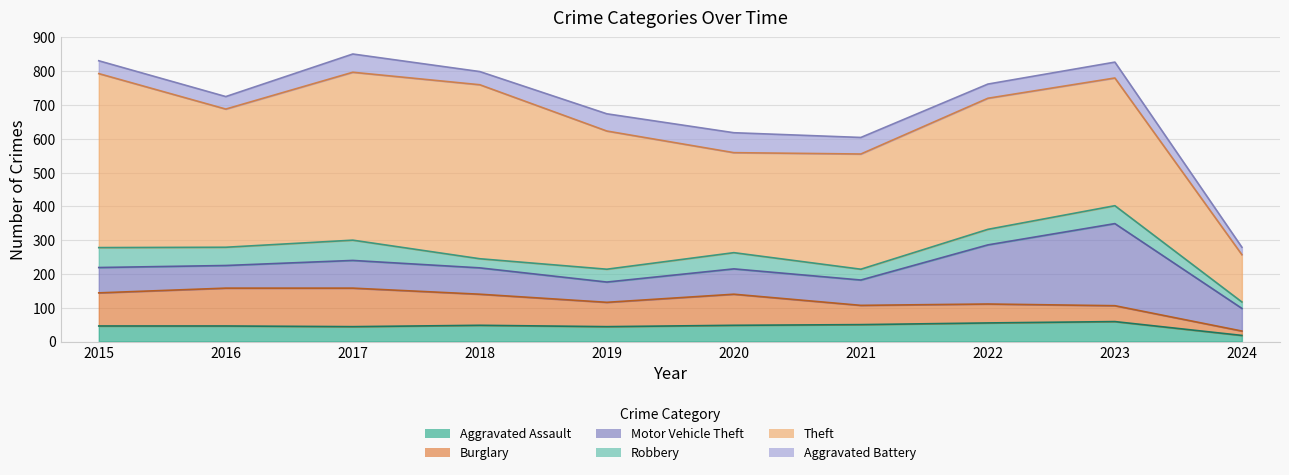

What is the sum of the Theft values at 2018 and 2023?

893